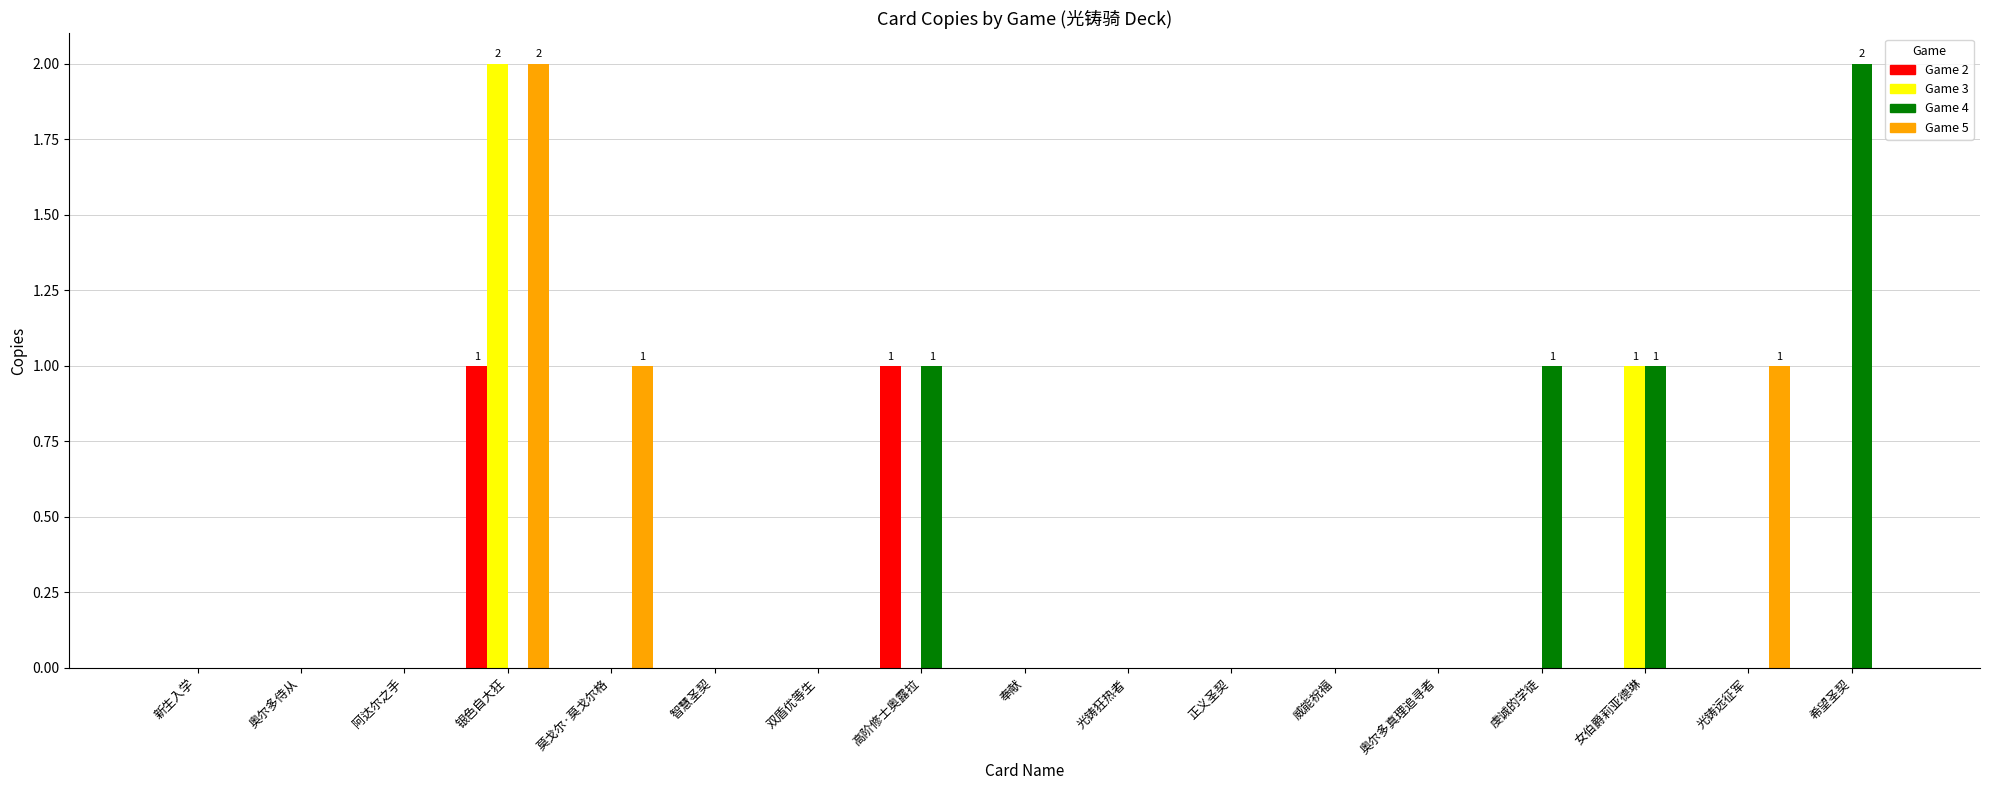

At which category is the sum across all series the highest?

银色自大狂